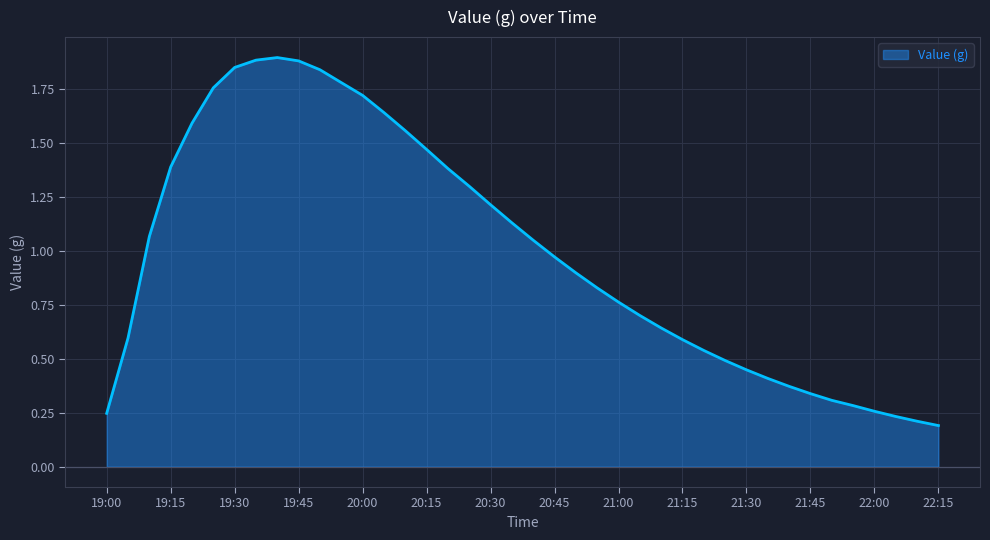

Is this an area chart (filled region under the line)?

Yes